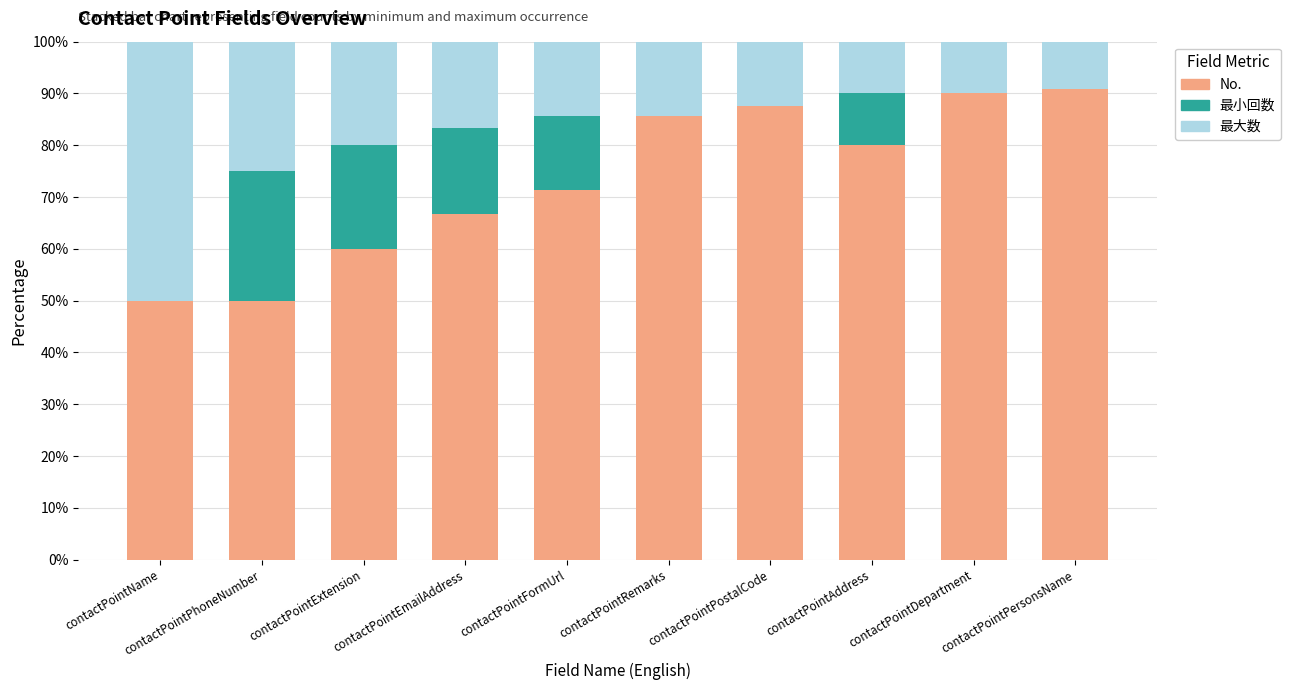

What is the sum of the No. values at contactPointExtension and contactPointAddress?

140.0